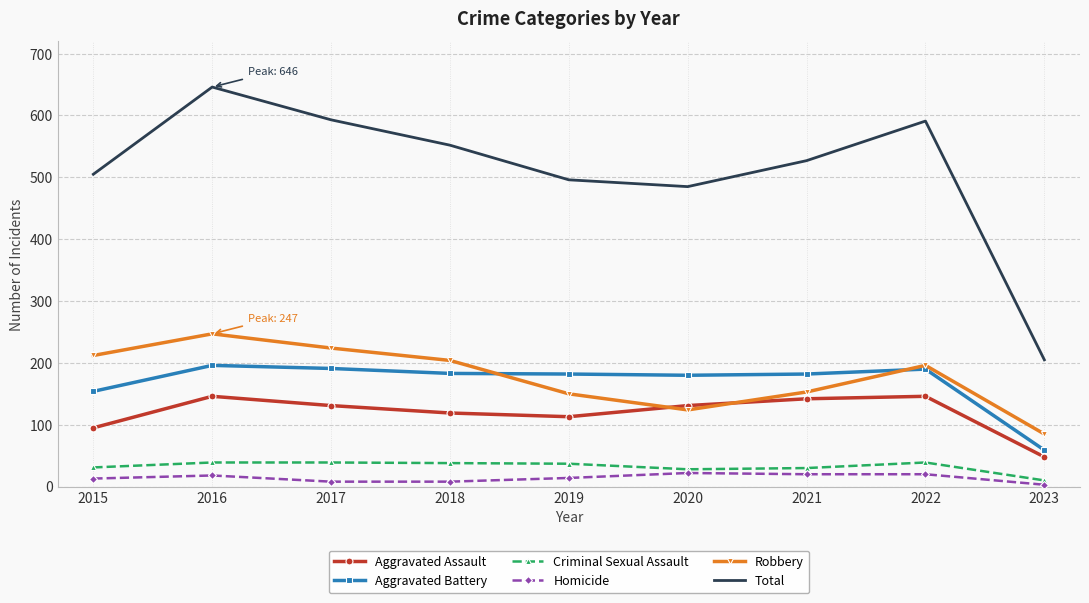

How many values in the Robbery series are below 196?

4